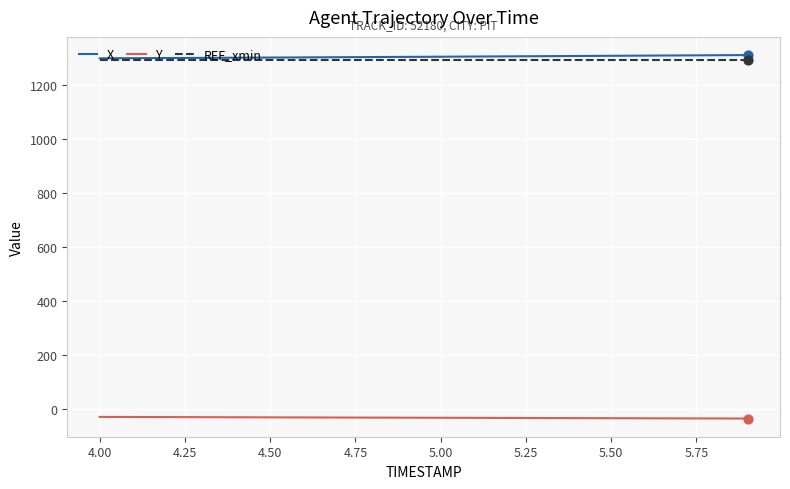

True or false: Y and X intersect in this chart.

False